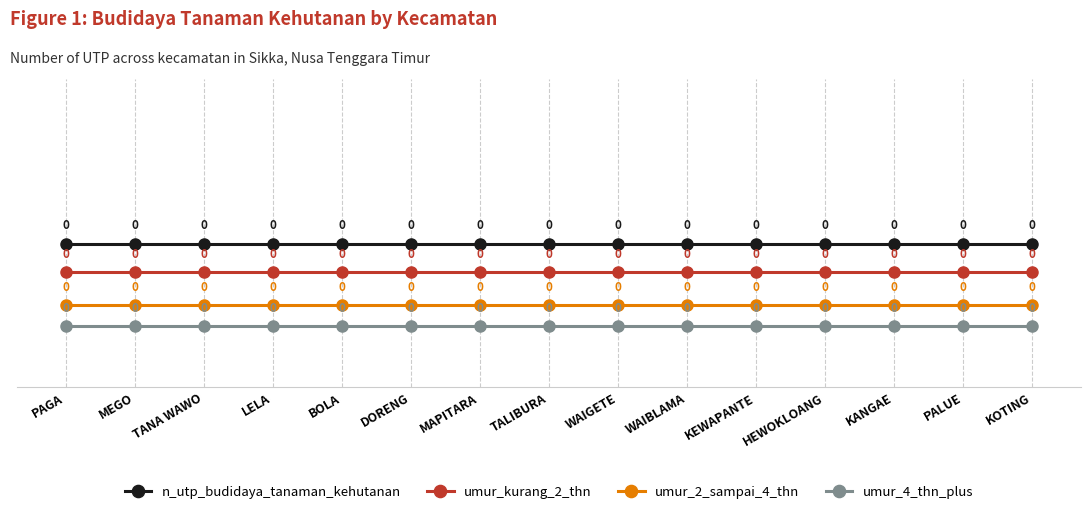

What is the value of the umur_2_sampai_4_thn point at the 1st from the left?

0.1